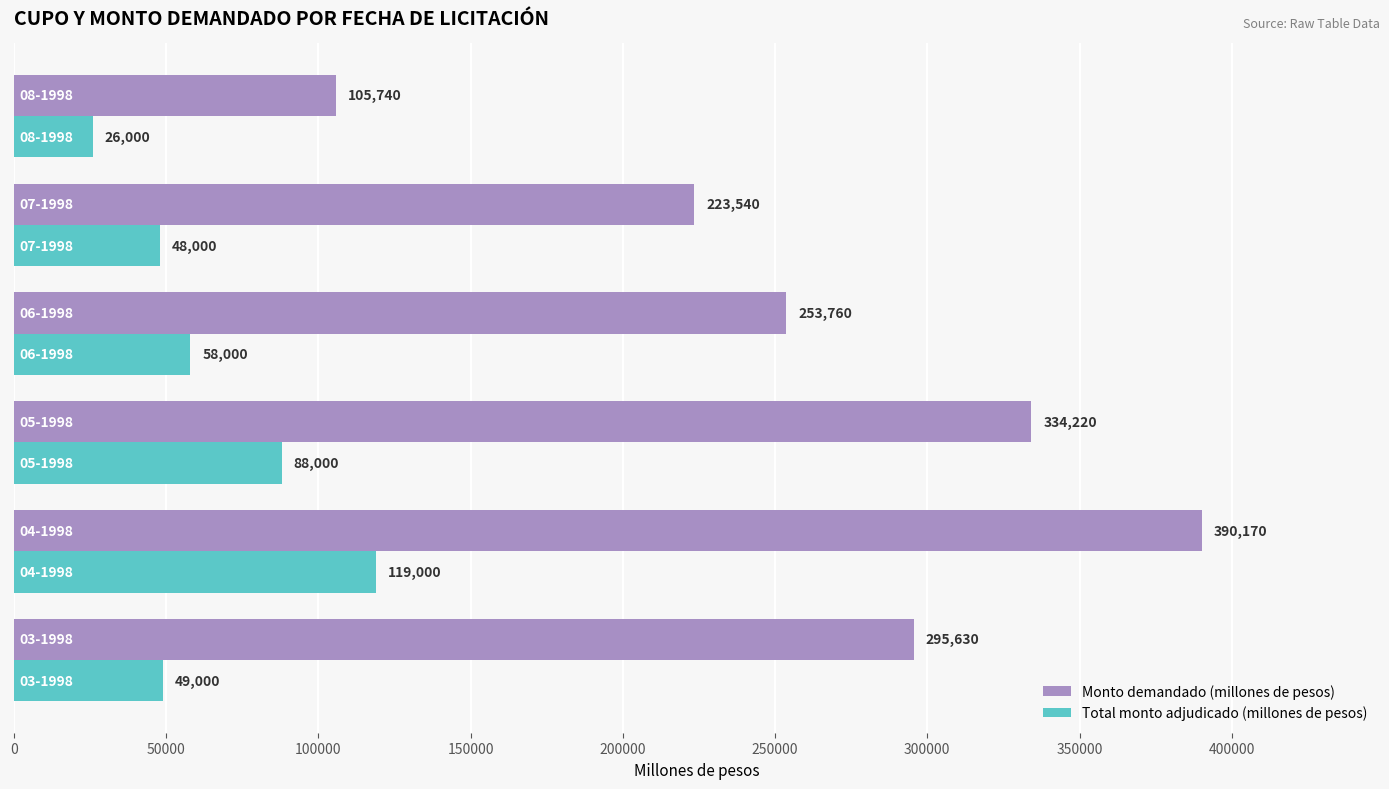

Rank the series by their maximum value, from lowest to highest.

Total monto adjudicado (millones de pesos), Monto demandado (millones de pesos)